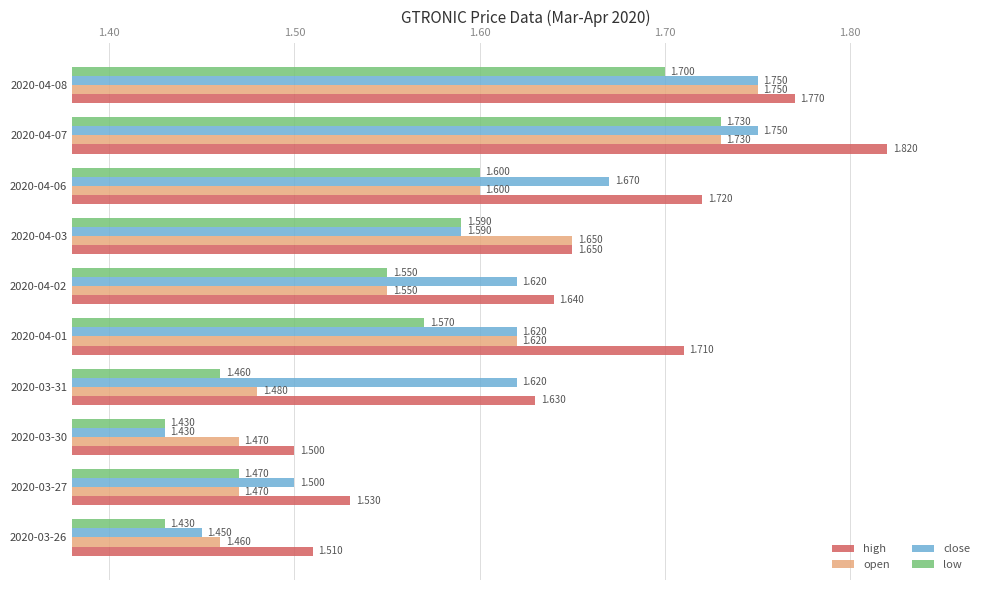

What is the average value of the high series?

1.6